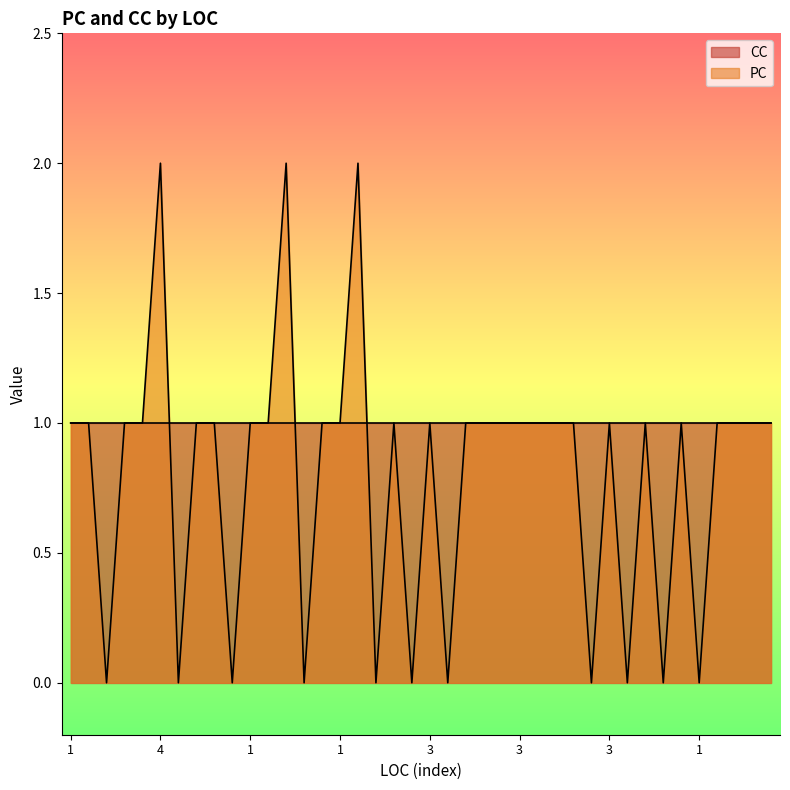

What is the maximum value shown in the chart?

2